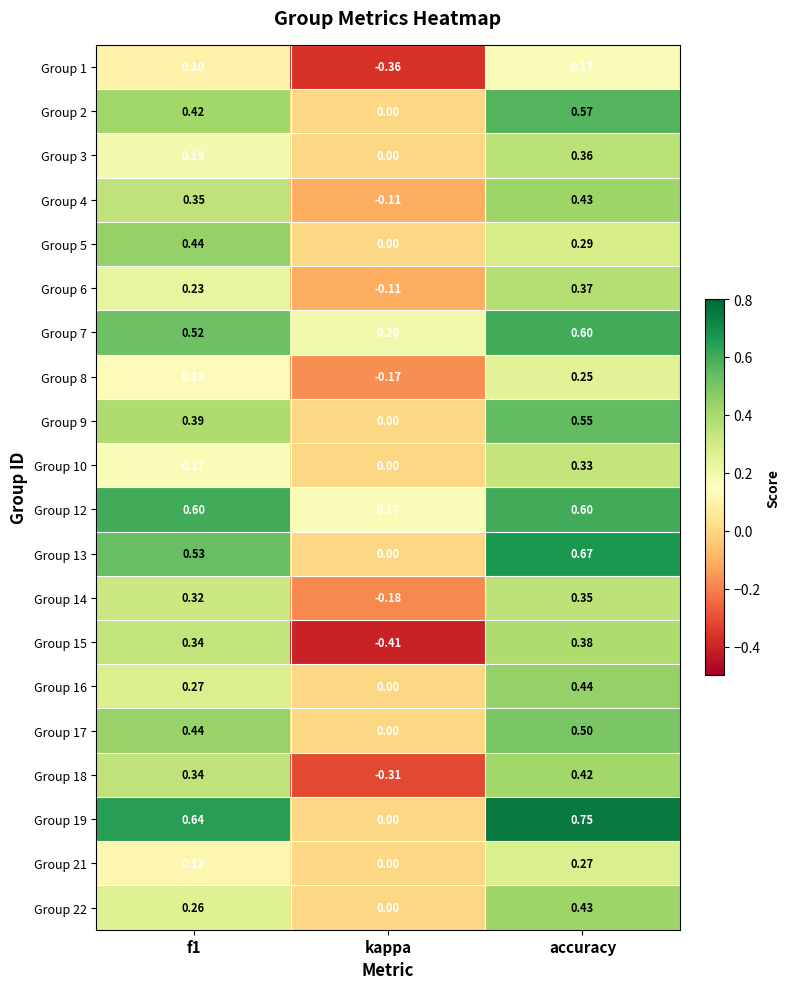

At which label is Group 6 closest to 0?

kappa